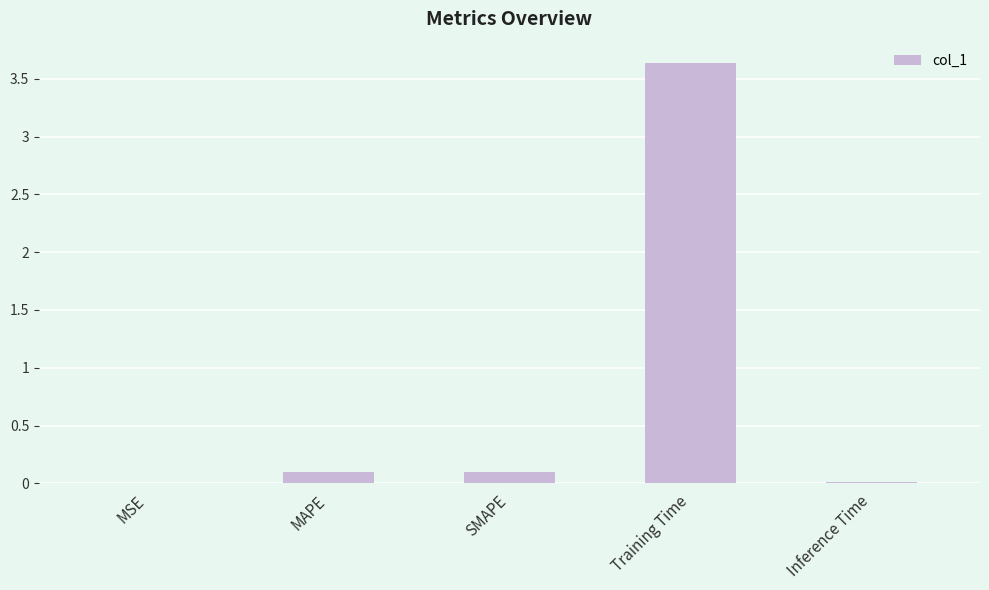

The value at MSE is 0.0. True or false?

True